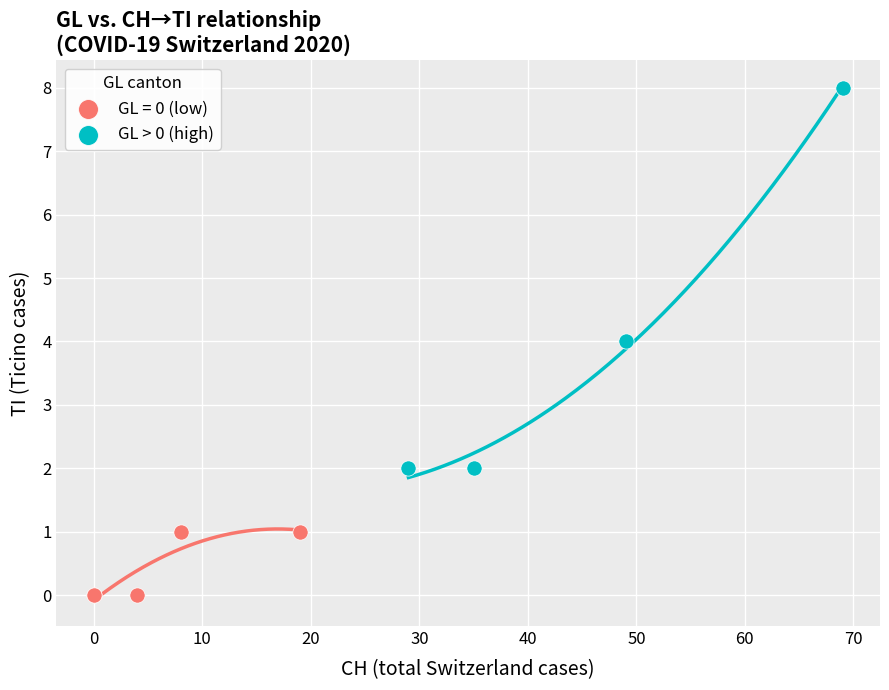

Which series has the largest Y range (max minus min)?

GL > 0 (high)